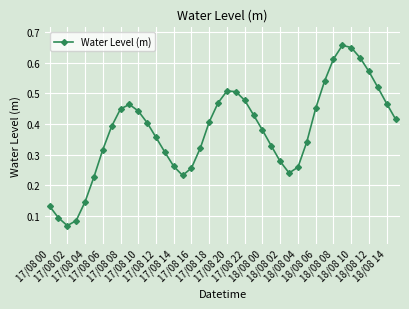

True or false: there are more than 1 points higher than both neighbors.

True